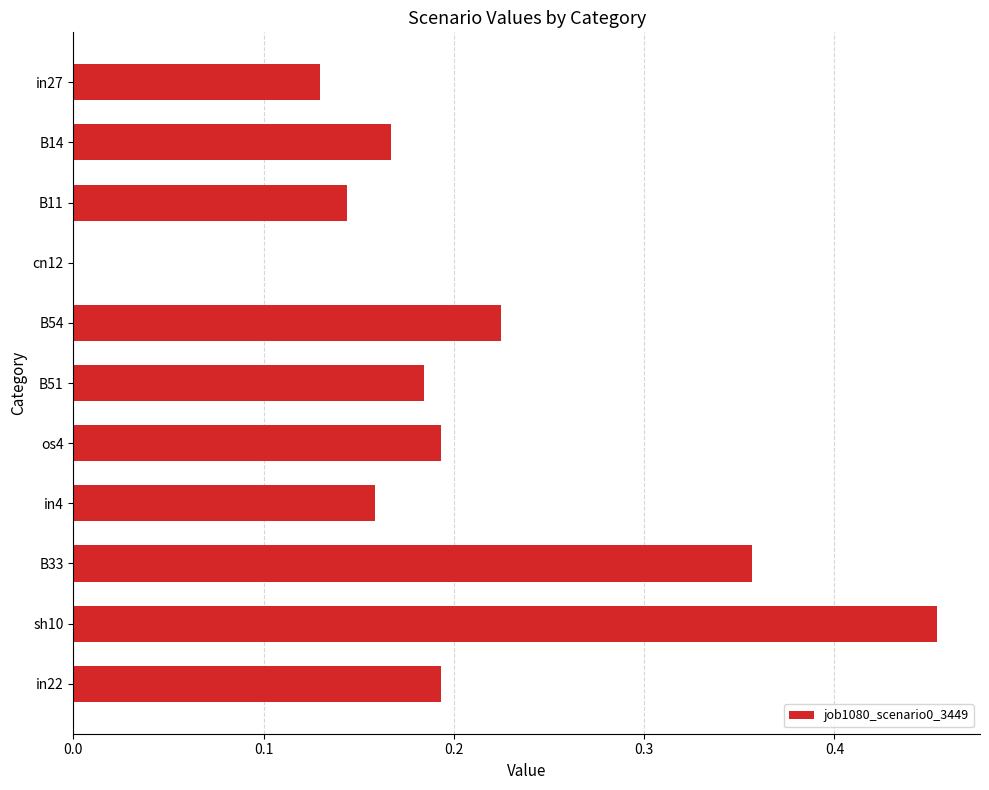

Which category has the highest value across all series?

sh10